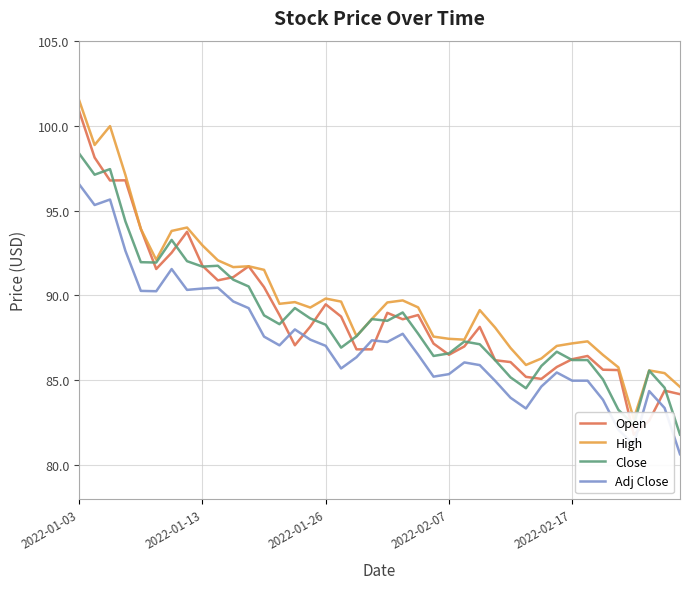

At which label does Close reach its peak?

2022-01-03